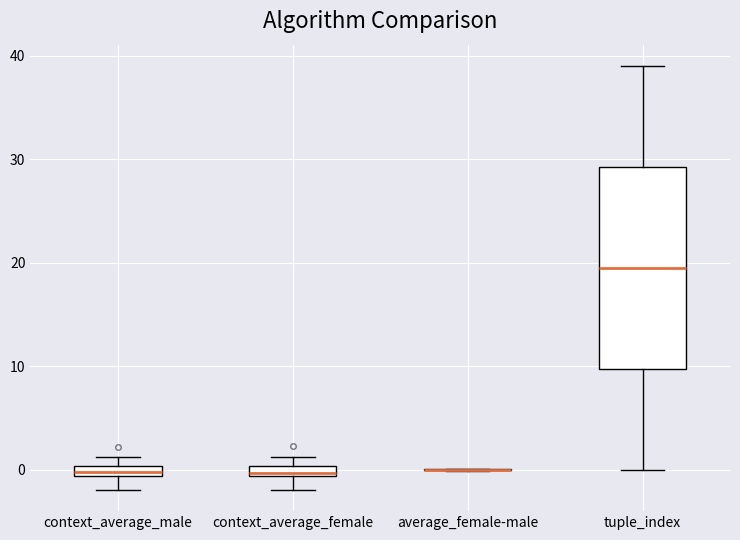

Comparing the boxes themselves (not the whiskers), which one is the tallest?

tuple_index